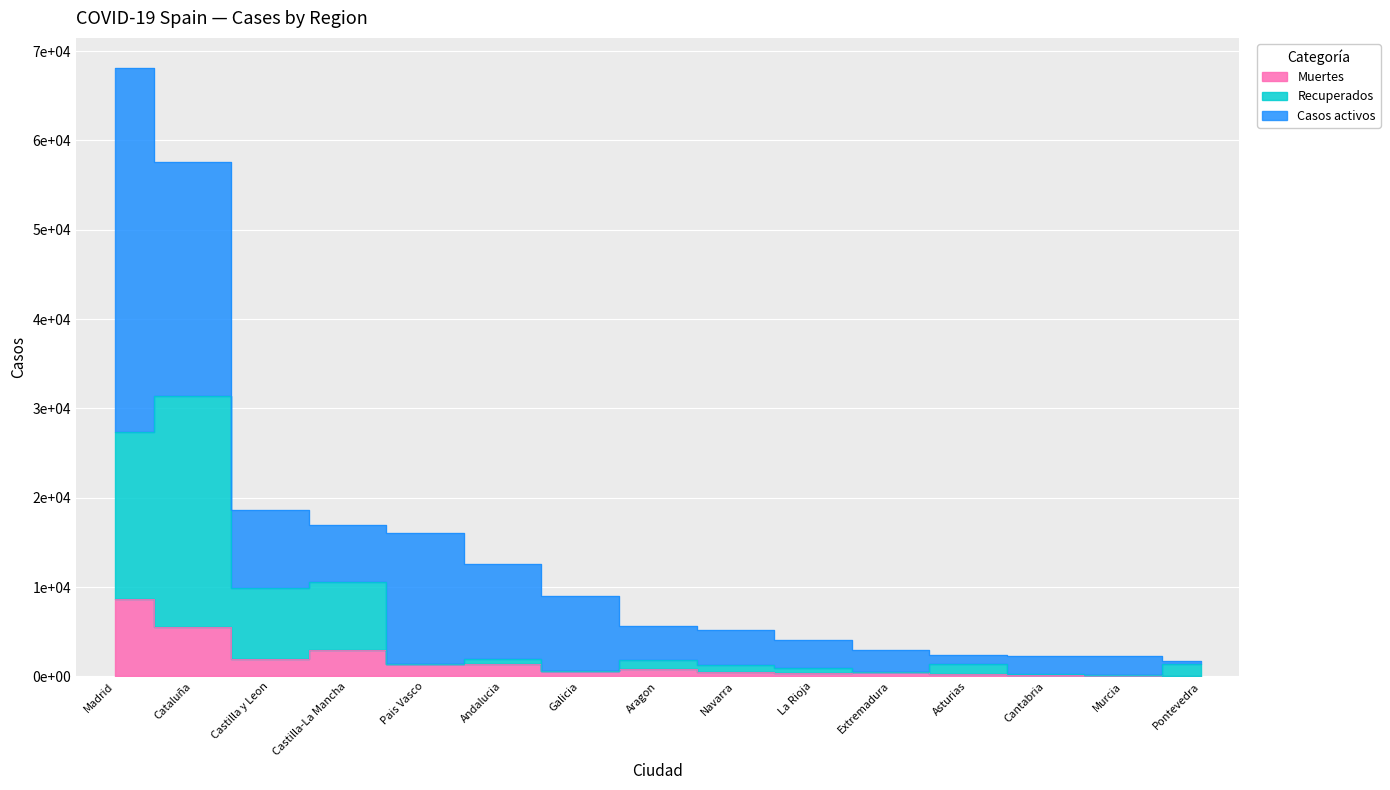

What is the label of the 15th point from the right?

Madrid